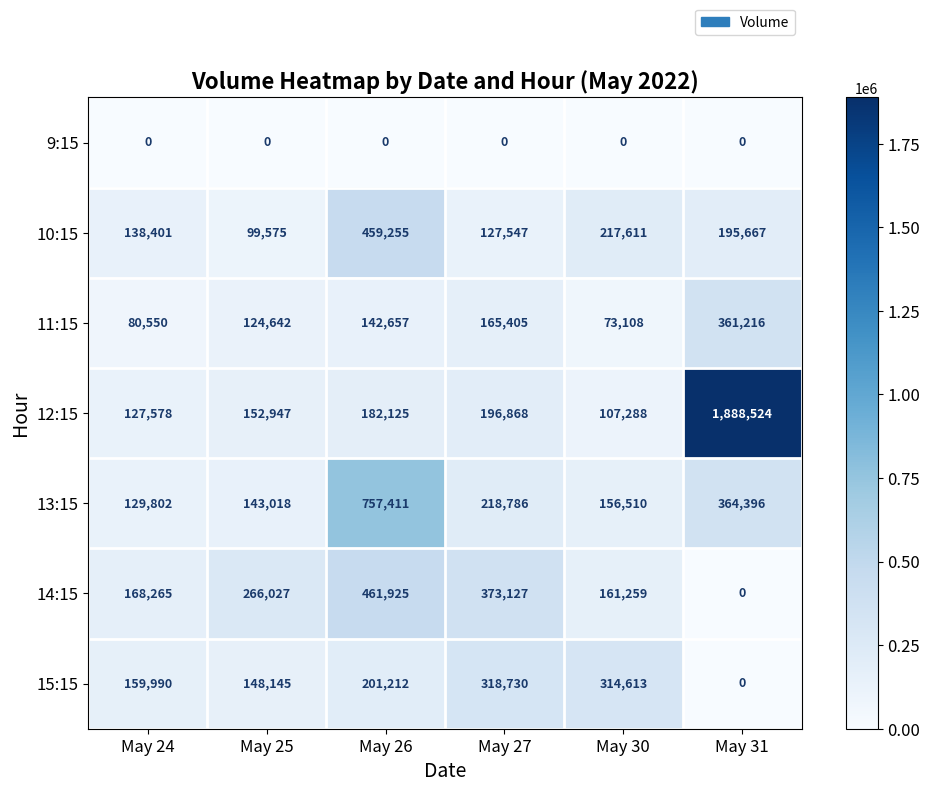

What is the sum of all 10:15 values?

1238056